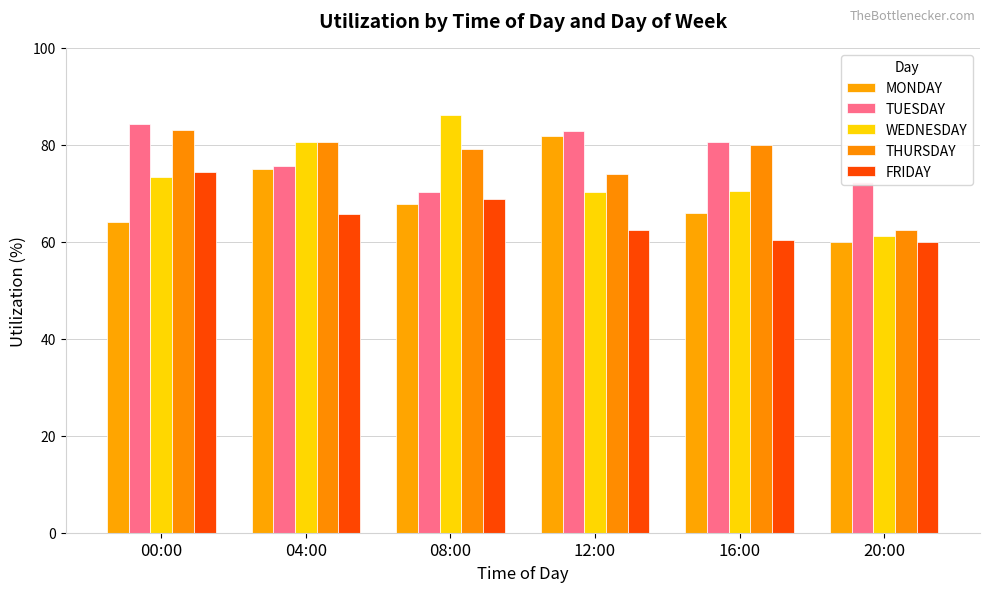

What is the minimum value for THURSDAY?

62.5